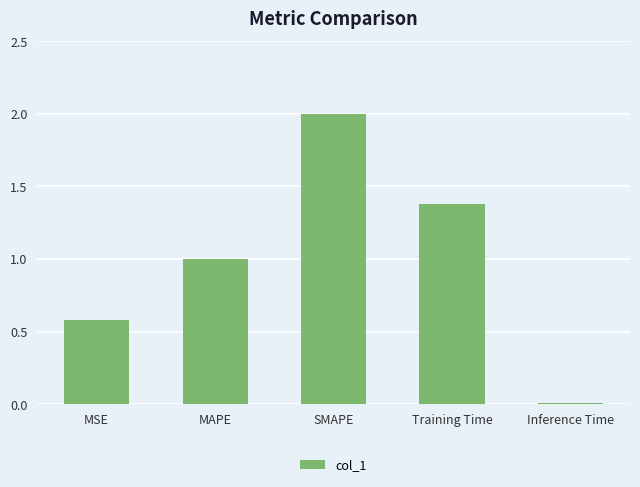

What is the approximate value at MSE?

0.6